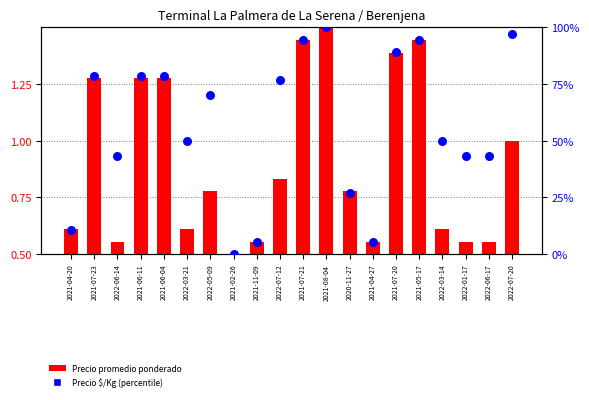

What are all the series names shown in the legend?

Precio promedio ponderado, Precio $/Kg (percentile)